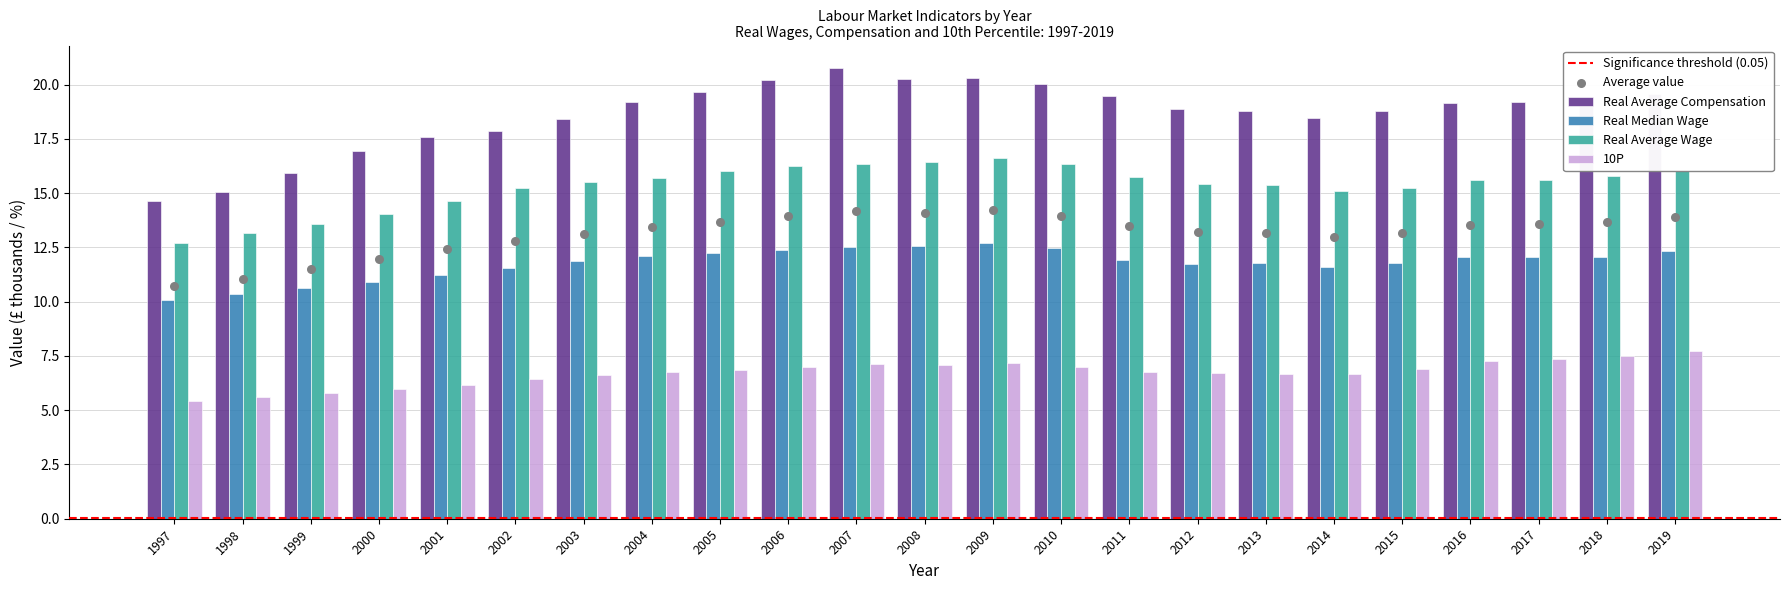

At how many categories does at least one series exceed 8?

23